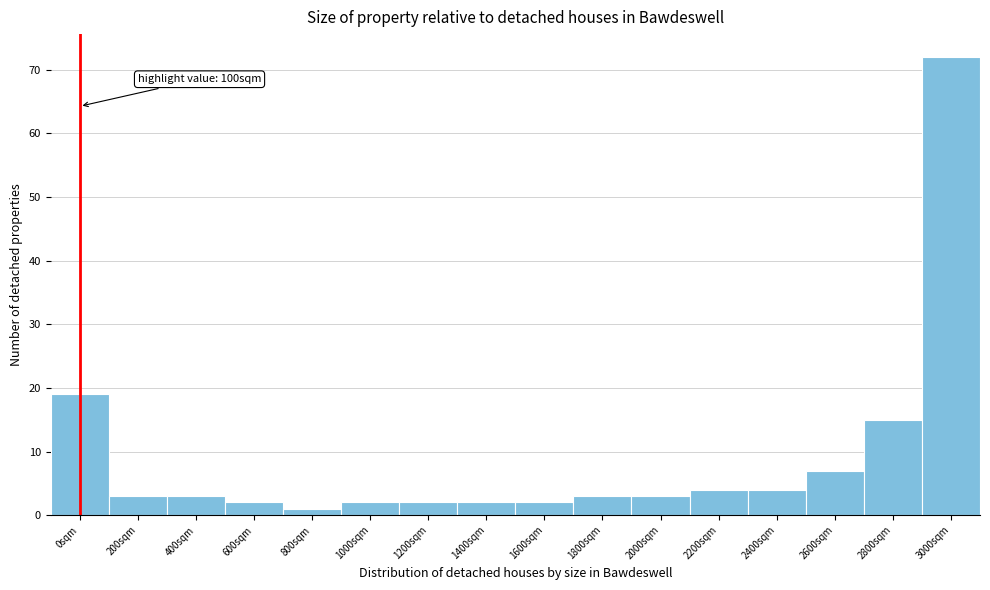

Reading left to right, list all the values displayed in this chart.

0sqm=19	200sqm=3	400sqm=3	600sqm=2	800sqm=1	1000sqm=2	1200sqm=2	1400sqm=2	1600sqm=2	1800sqm=3	2000sqm=3	2200sqm=4	2400sqm=4	2600sqm=7	2800sqm=15	3000sqm=72